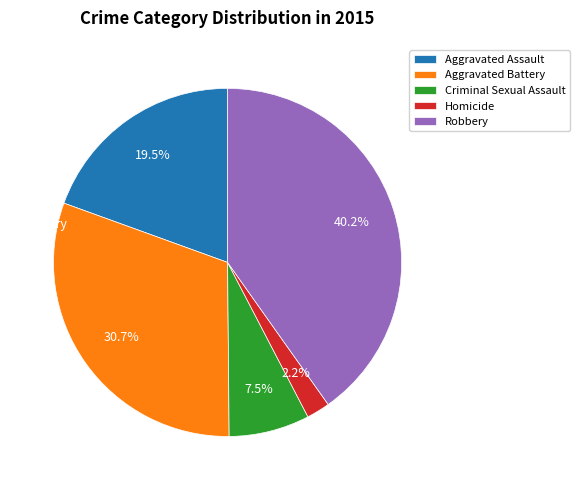

How many slices are in this pie chart?

5